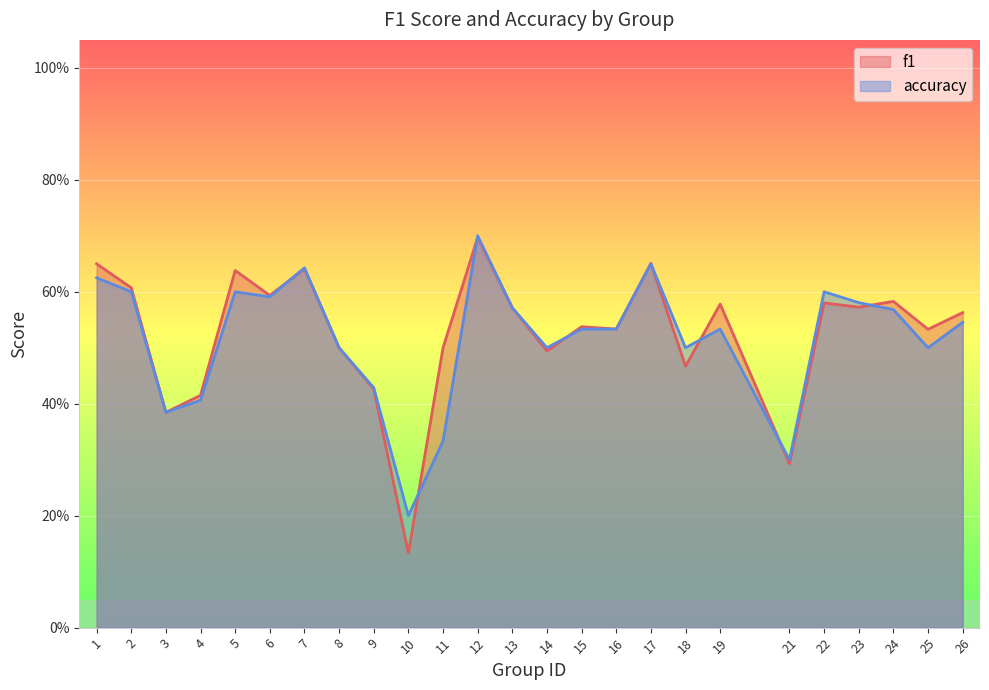

How many accuracy values are between 0 and 1?

25